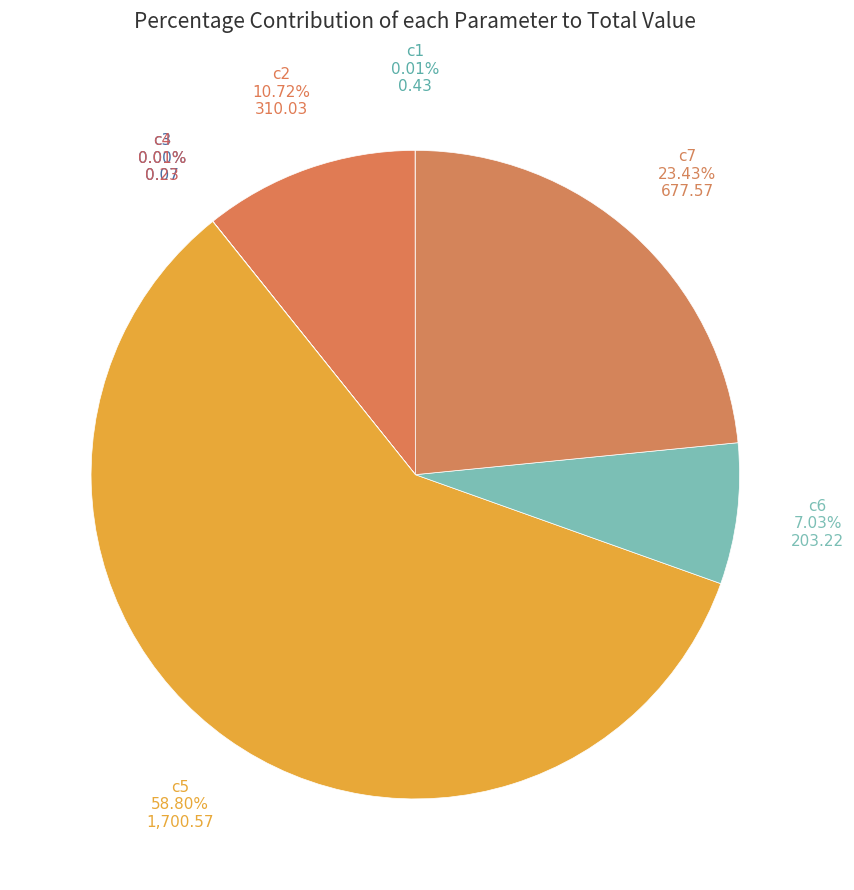

To the nearest percent, what is the average slice percentage?

14%